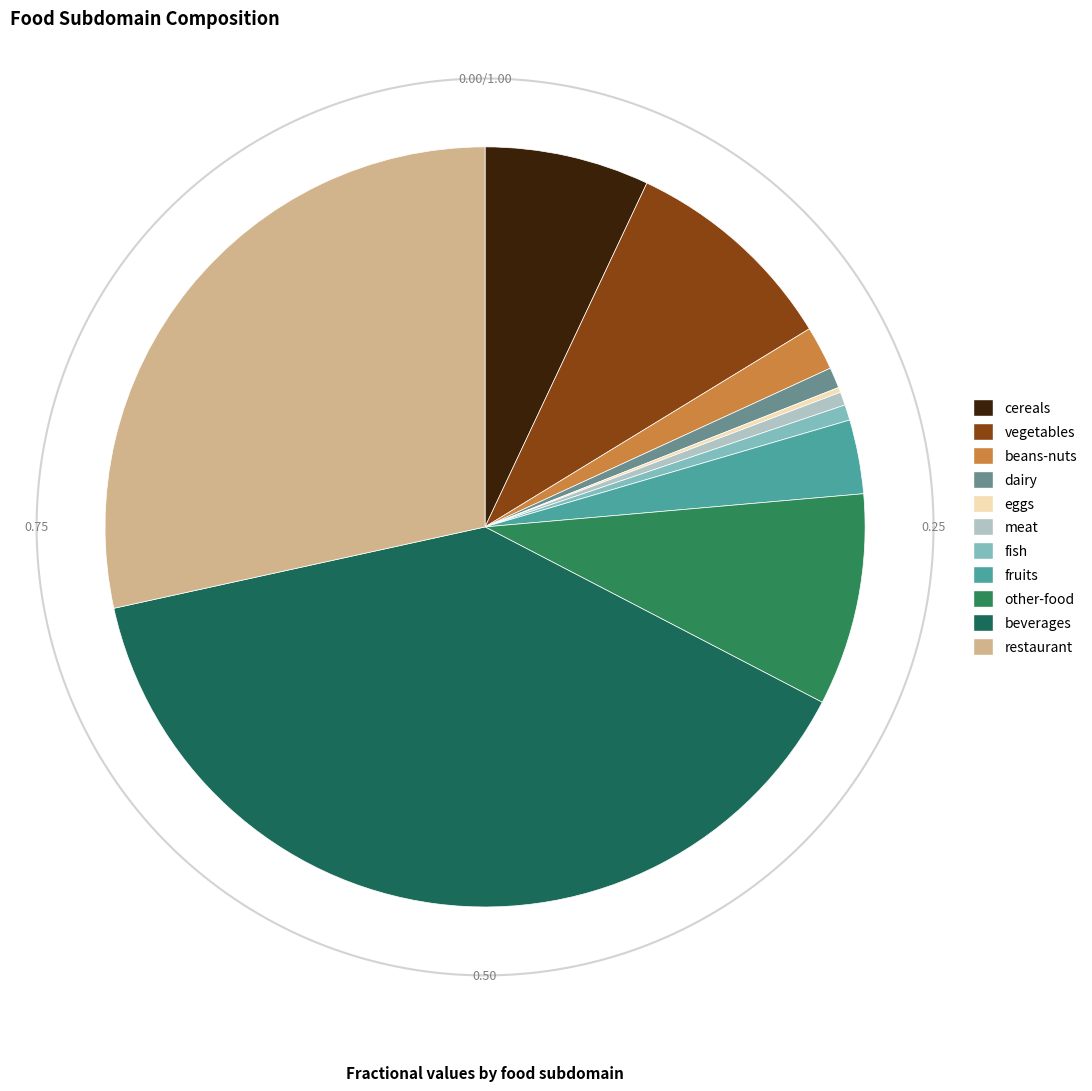

How many segments does this pie chart have?

11